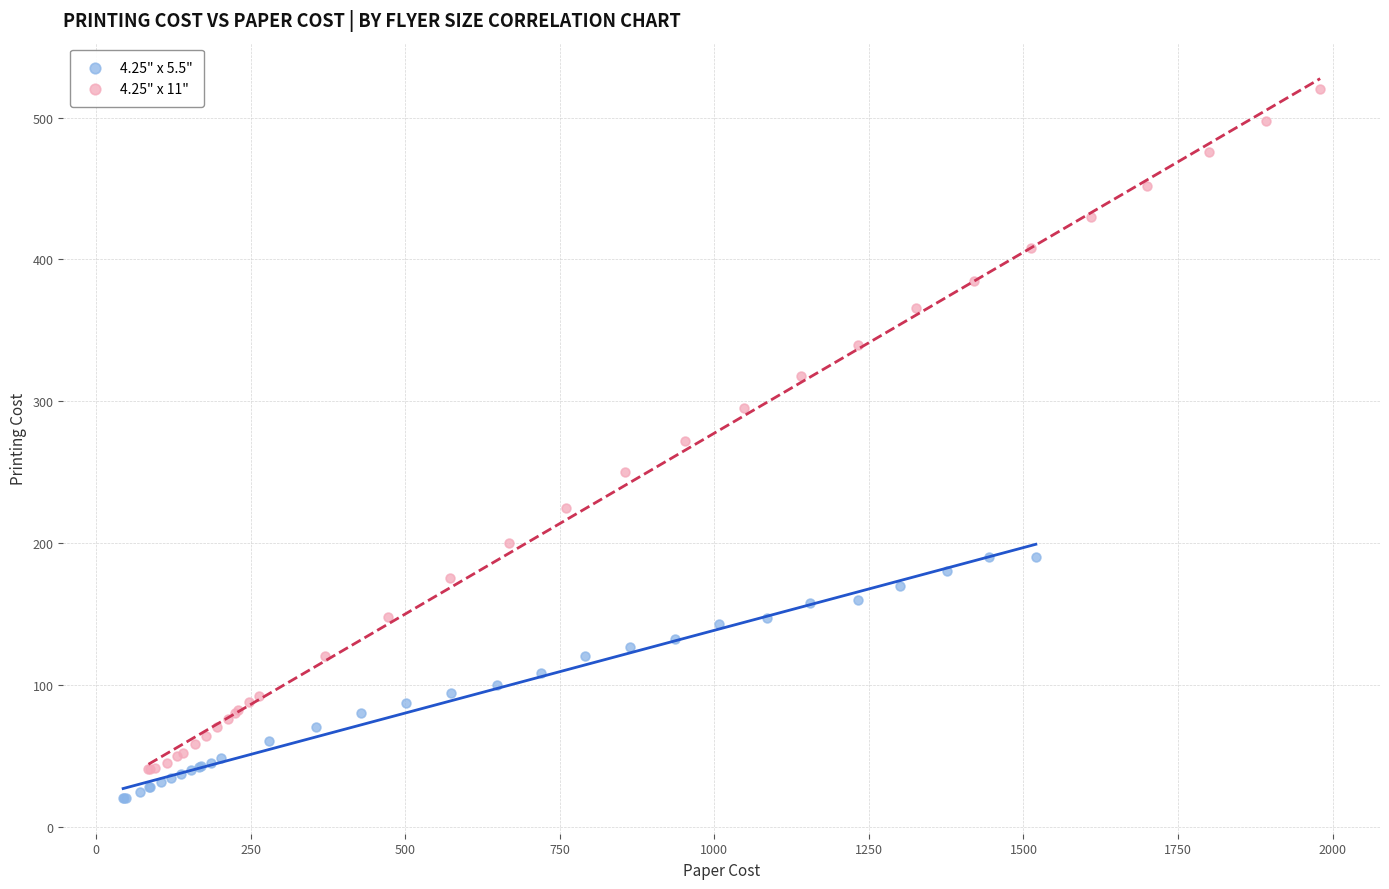

Which series has the largest Y range (max minus min)?

4.25" x 11"